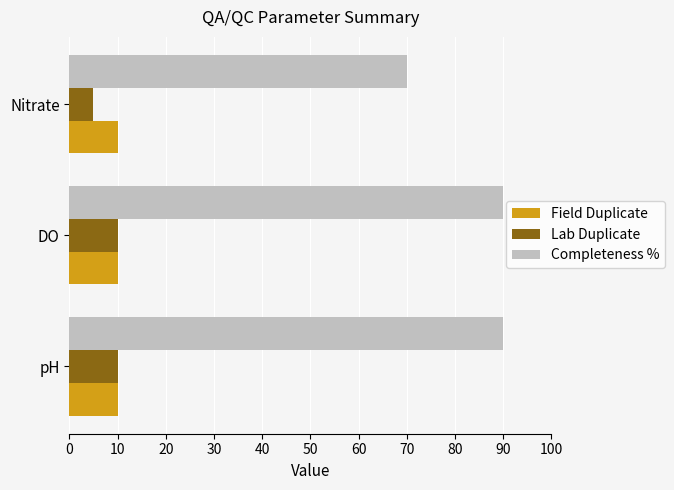

What is the spread (max minus min) of values at pH?

80